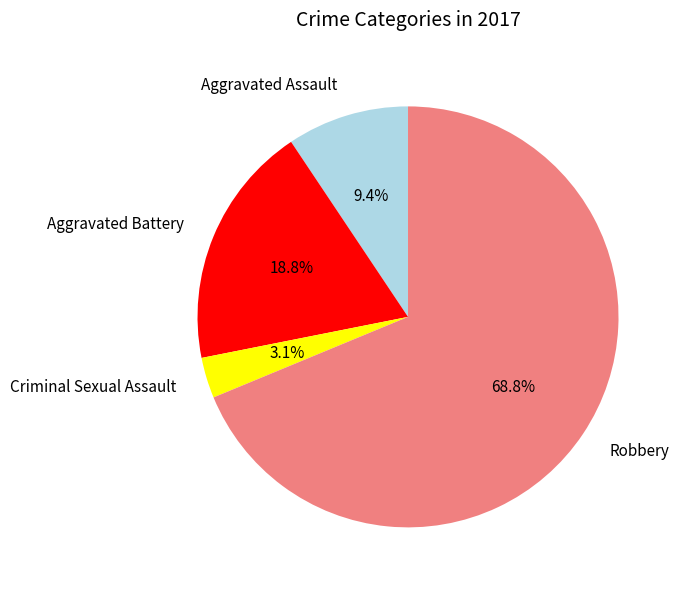

Is it true that Criminal Sexual Assault is 3% of the pie?

True